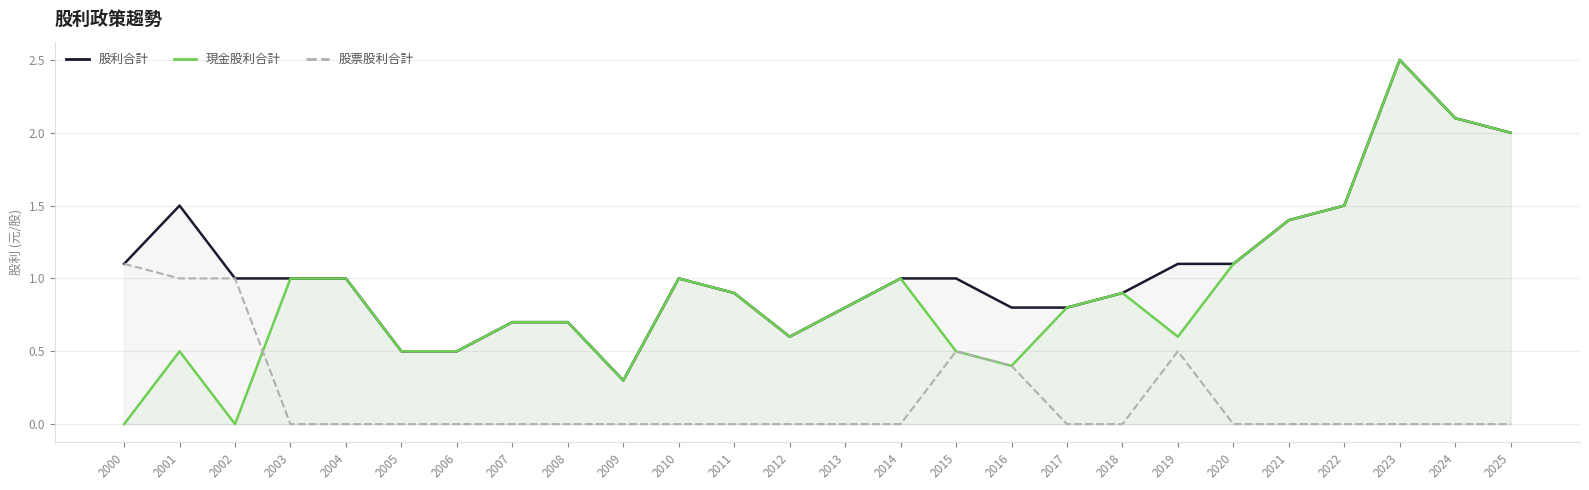

What is the difference between the second highest and second lowest values in the 現金股利合計 series?

2.1